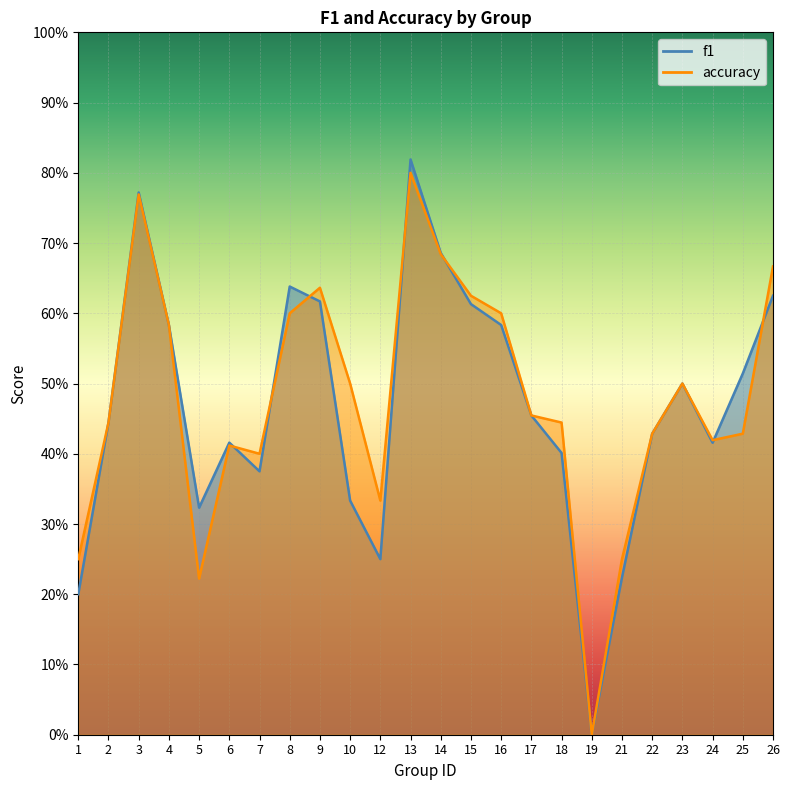

The f1 series shows 0.1 at 12. True or false?

False